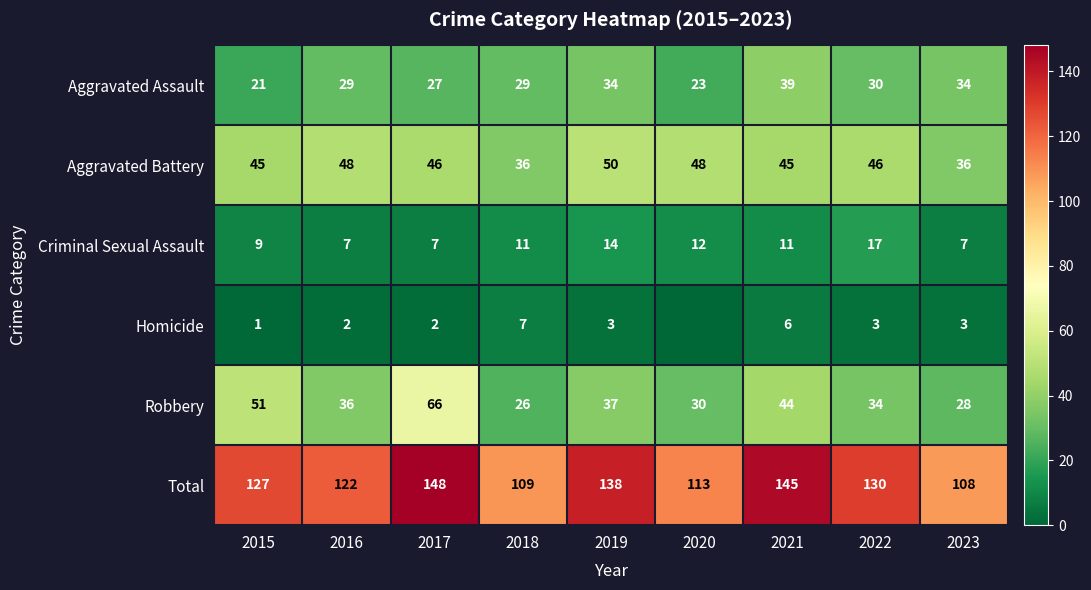

What is the total value across all series at 2016?

244